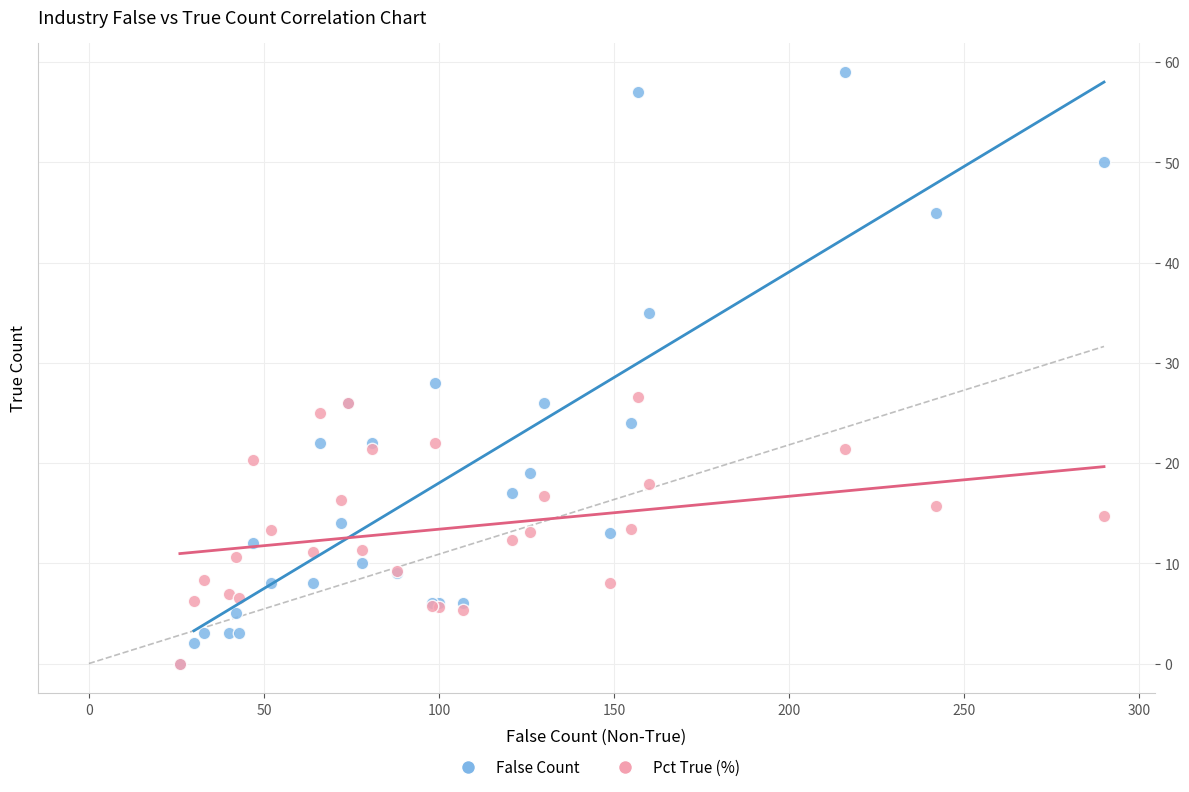

Across all series, what Y value is closest to 29?

28.0